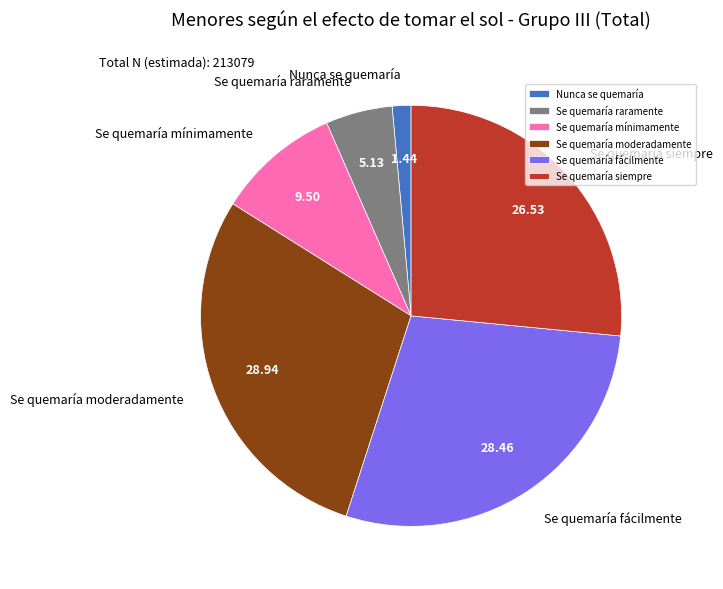

True or false: Nunca se quemaría accounts for 1% of the total.

True